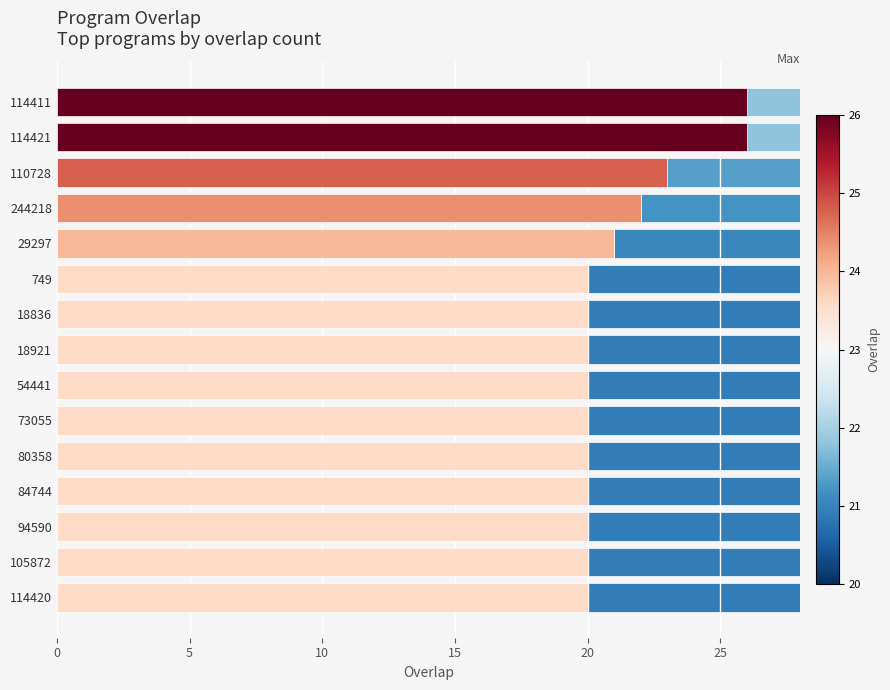

Between 114420 and 80358, which is larger?

114420